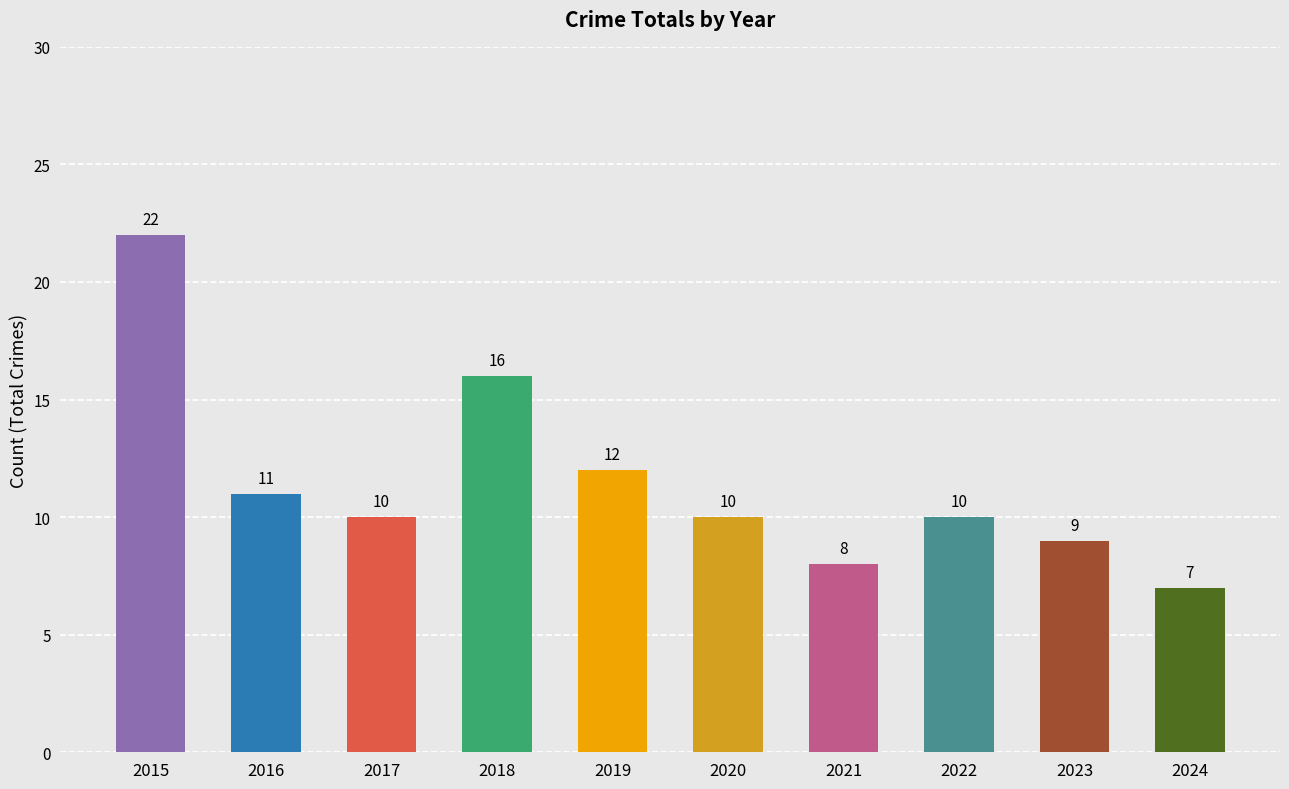

What is the average value?

12